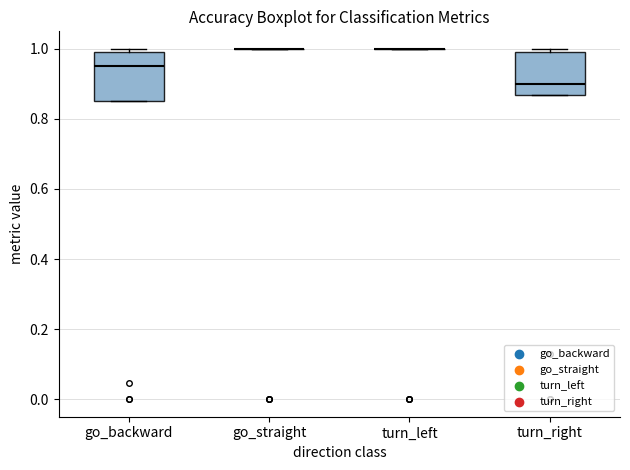

Reading left to right, transcribe this box plot: for each box, give where its median line is, the range the box spans, and where its two whiskers end, as read against the y-axis. The values are not printed on the chart, so give them approximately, as read against the axis.

go_backward: median 0.96, box 0.86 to 1.00, whiskers 0.86 to 1.00 (just above the box's upper edge)
go_straight: box collapsed to a line at 1.00, whiskers 1.00 to 1.00
turn_left: box collapsed to a line at 1.00, whiskers 1.00 to 1.00
turn_right: median 0.90, box 0.86 to 1.00, whiskers 0.86 to 1.00 (just above the box's upper edge)